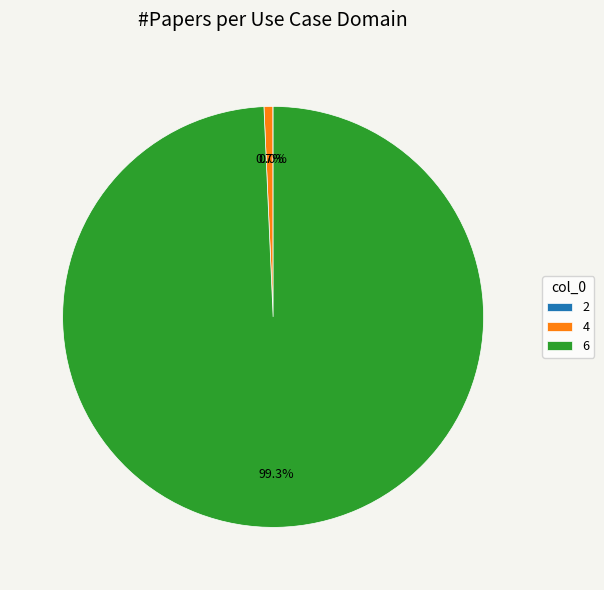

Is there a majority slice in this chart?

Yes